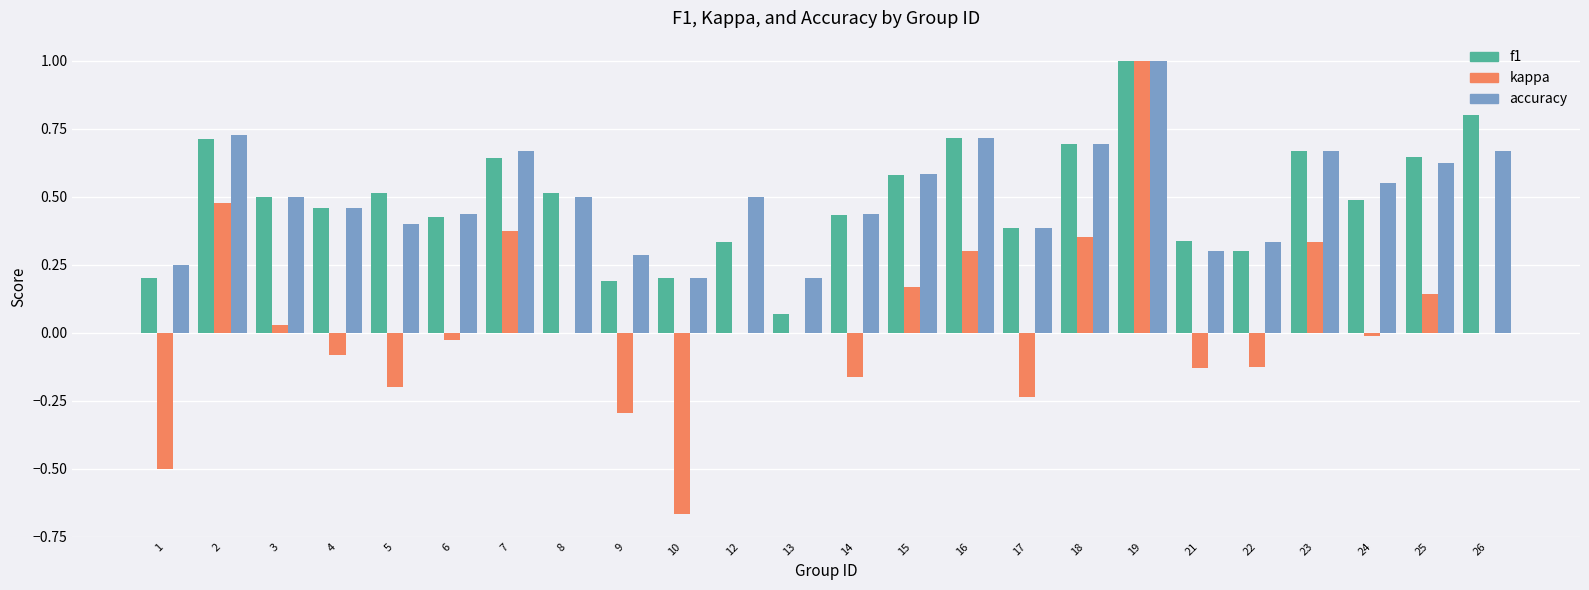

Which series changed the most between 15 and 21?

kappa